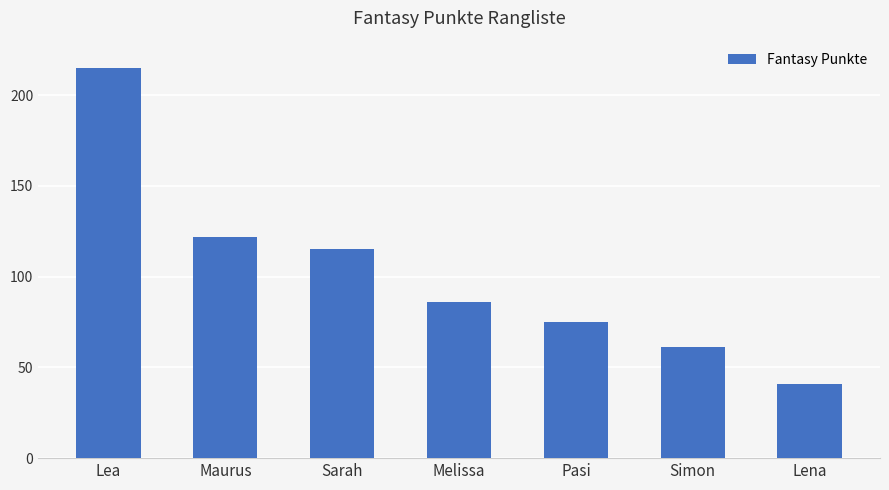

At which category does the chart reach its minimum across all series?

Lena